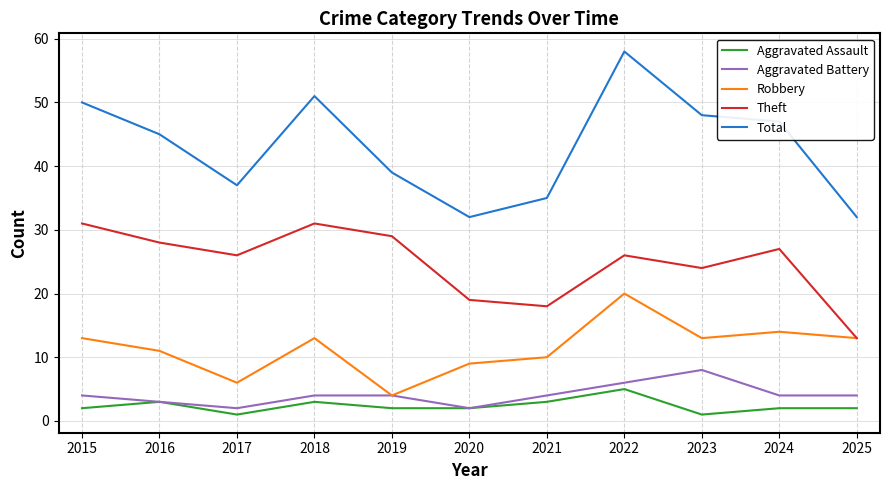

Is it true that Robbery equals 20 at 2022?

True